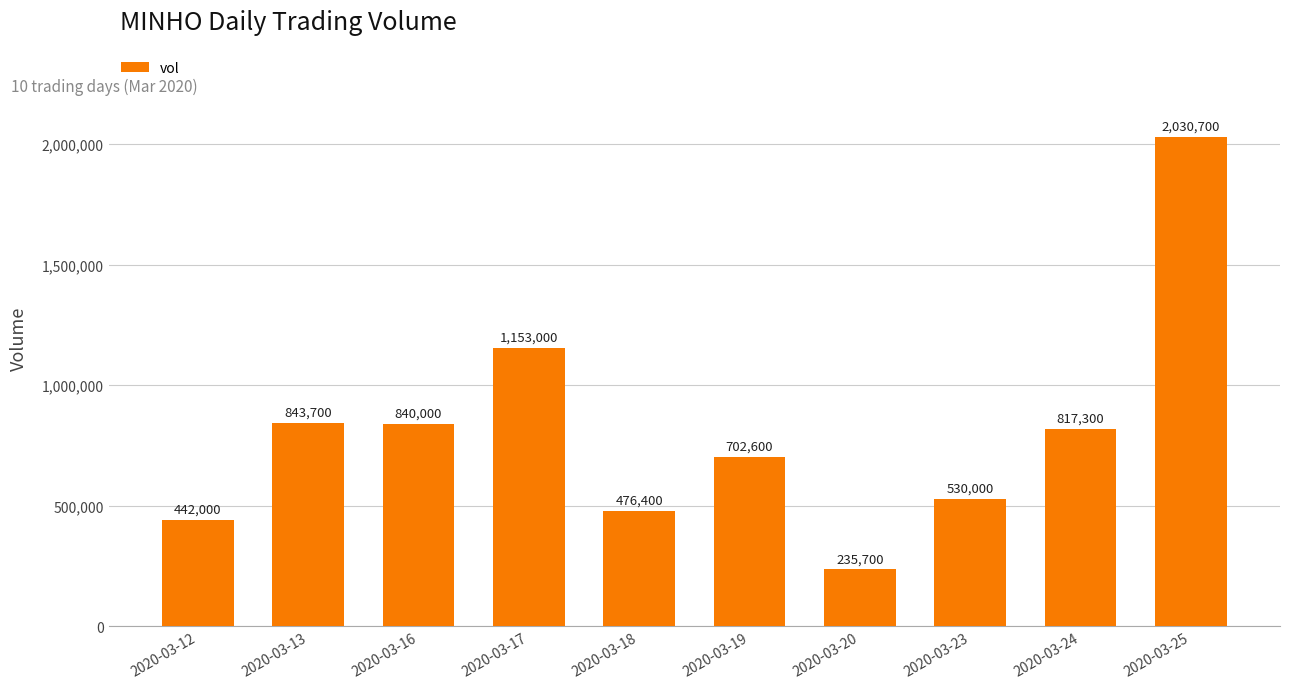

Reading left to right, list all the values displayed in this chart.

442000	843700	840000	1153000	476400	702600	235700	530000	817300	2030700